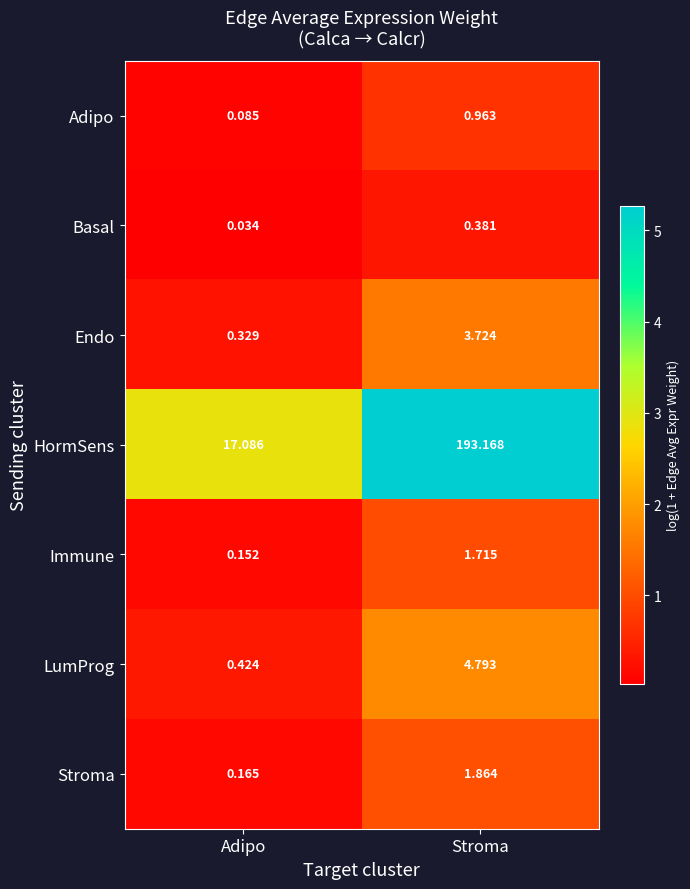

At which label does Adipo reach its minimum?

Adipo